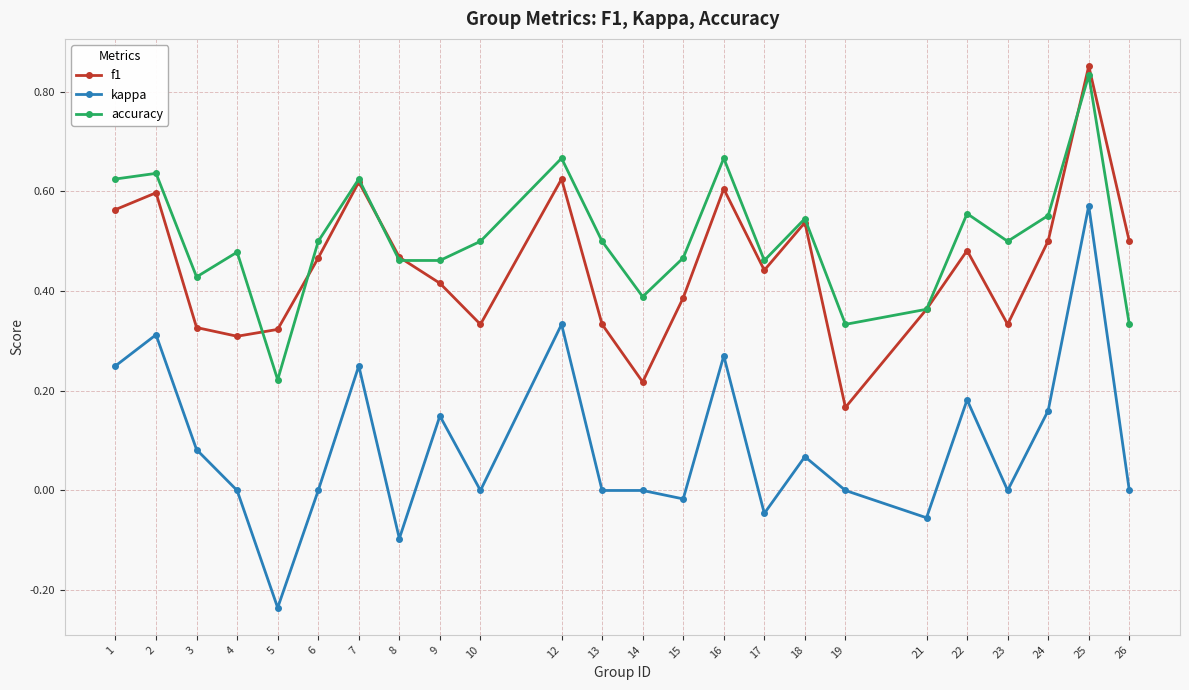

The accuracy series shows 0.1 at 26. True or false?

False